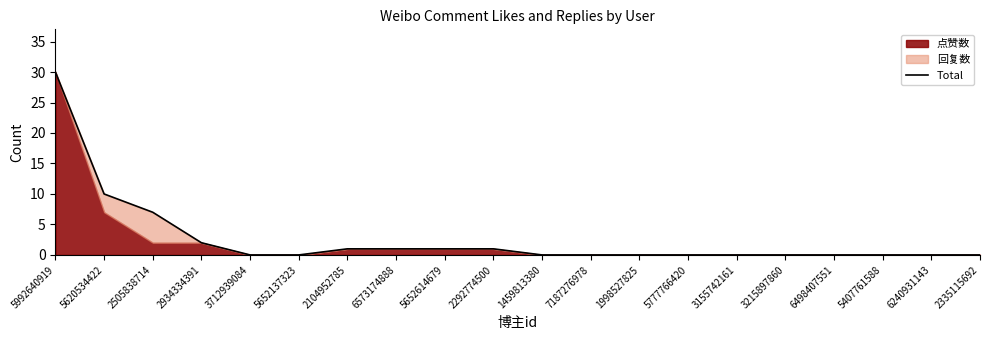

Rank the categories by value from highest to lowest.

5992640919, 5620534422, 2505838714, 2934334391, 2104952785, 6573174888, 5652614679, 2292774500, 3712939084, 5652137323, 1459813380, 7187276978, 1998527825, 5777766420, 3155742161, 3215897860, 6498407551, 5407761588, 6240931143, 2335115692